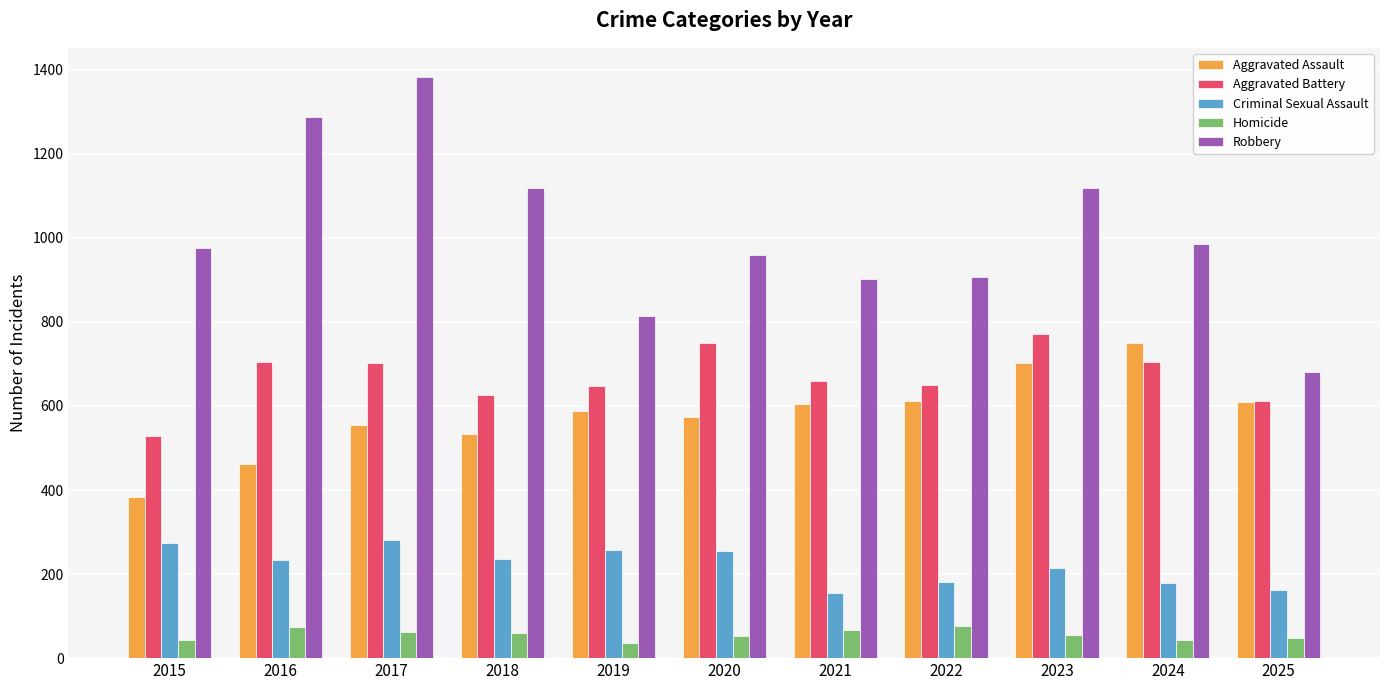

Which series has the largest total across all categories?

Robbery